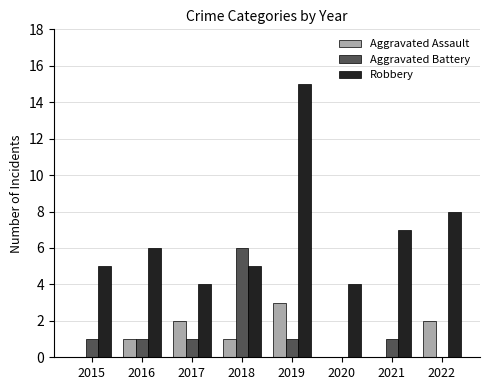

What are all the series names shown in the legend?

Aggravated Assault, Aggravated Battery, Robbery